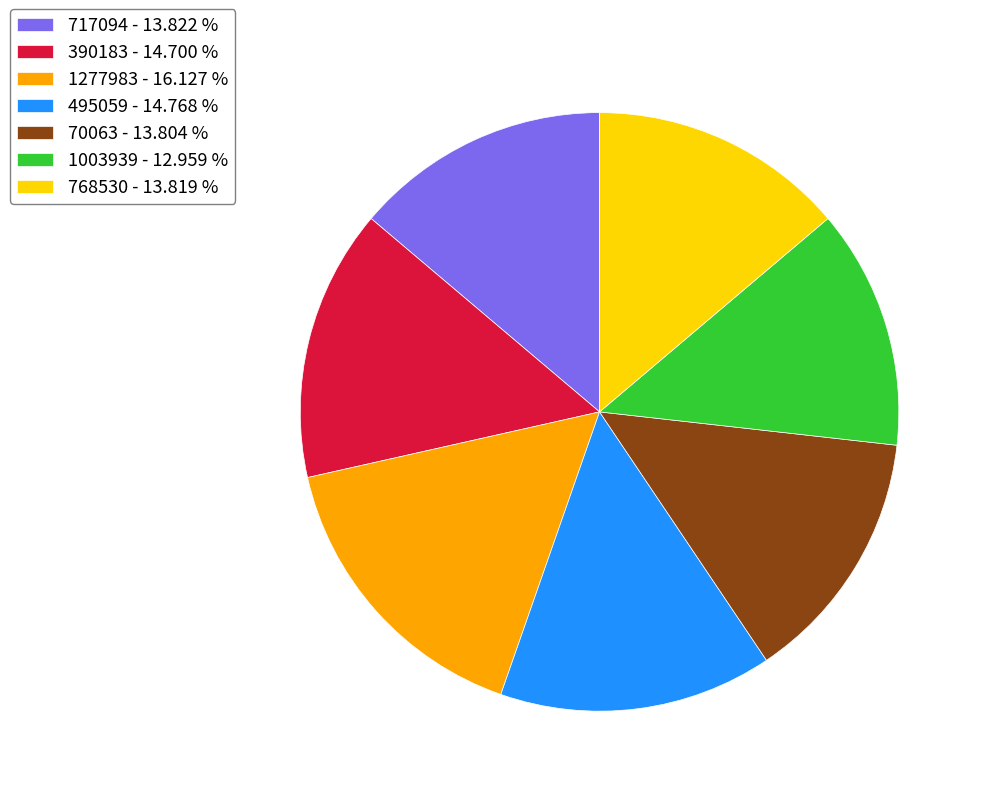

How many slices are in this pie chart?

7